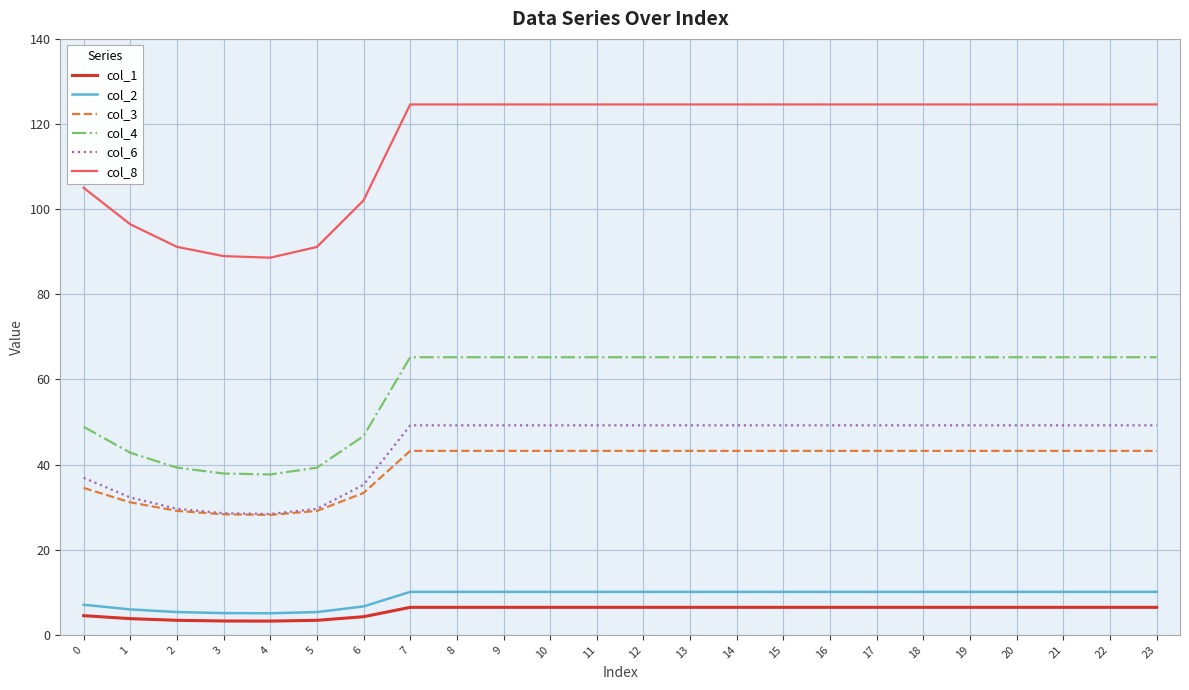

Which series has the largest total across all categories?

col_8